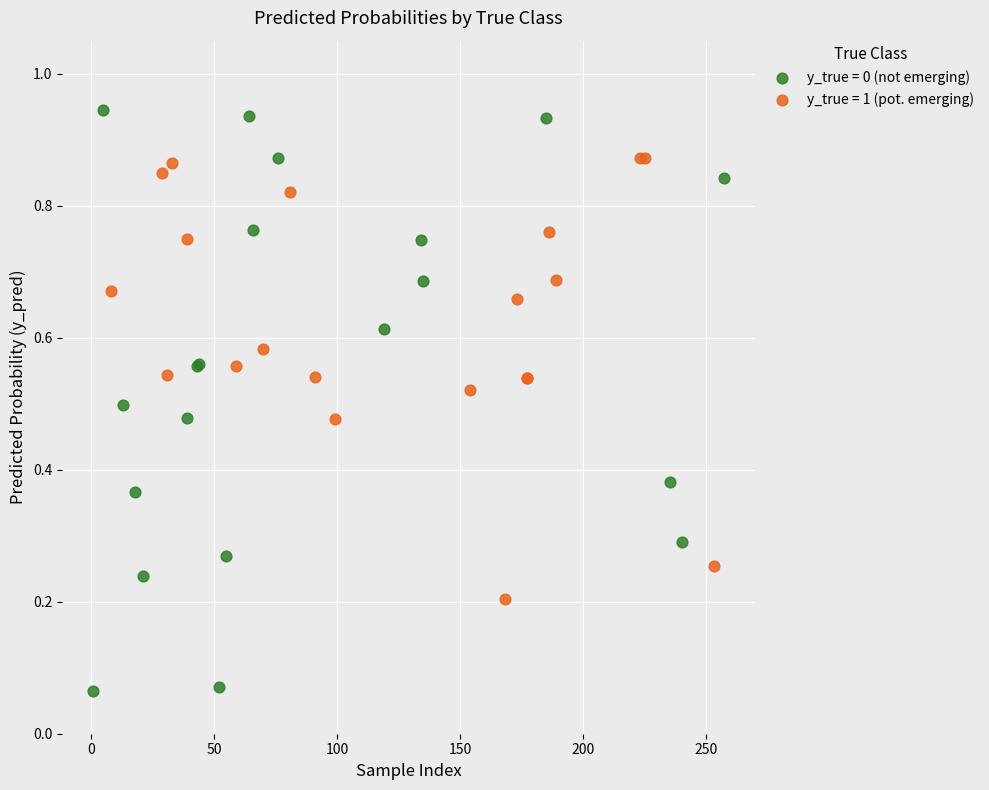

Which series has the widest spread of Y values?

y_true = 0 (not emerging)